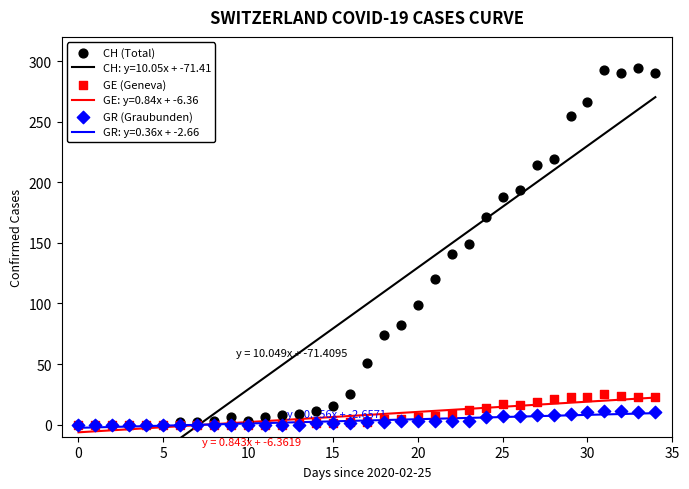

What are all the series names shown in the legend?

CH (Total), GE (Geneva), GR (Graubunden)